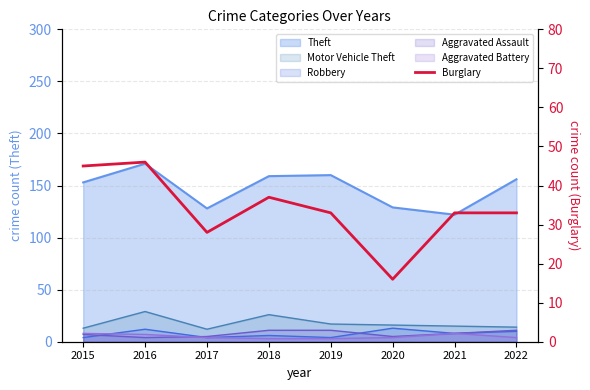

What value does the data have at 2022, to the nearest 10?

30